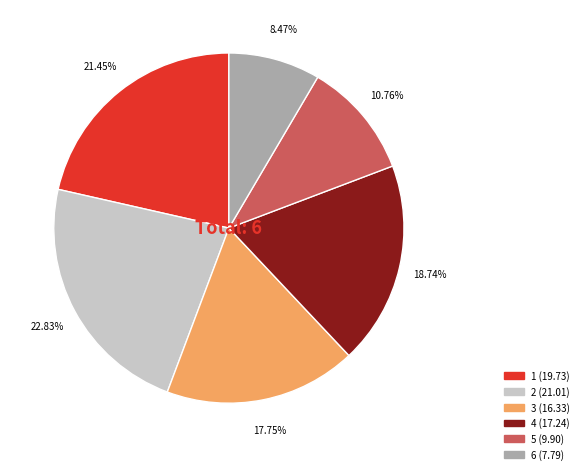

Is there any slice that represents more than half of the pie?

No